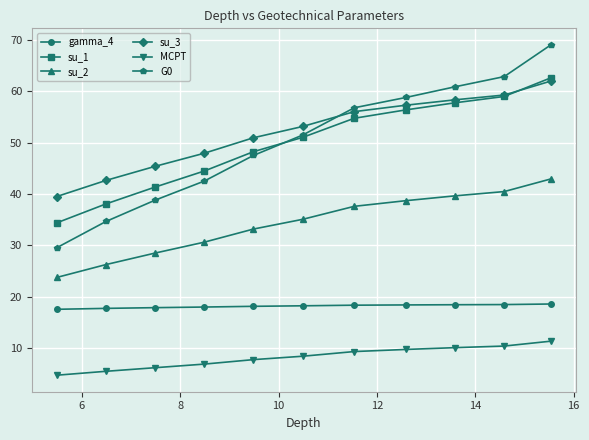

What is the sum of all su_3 values?

572.5